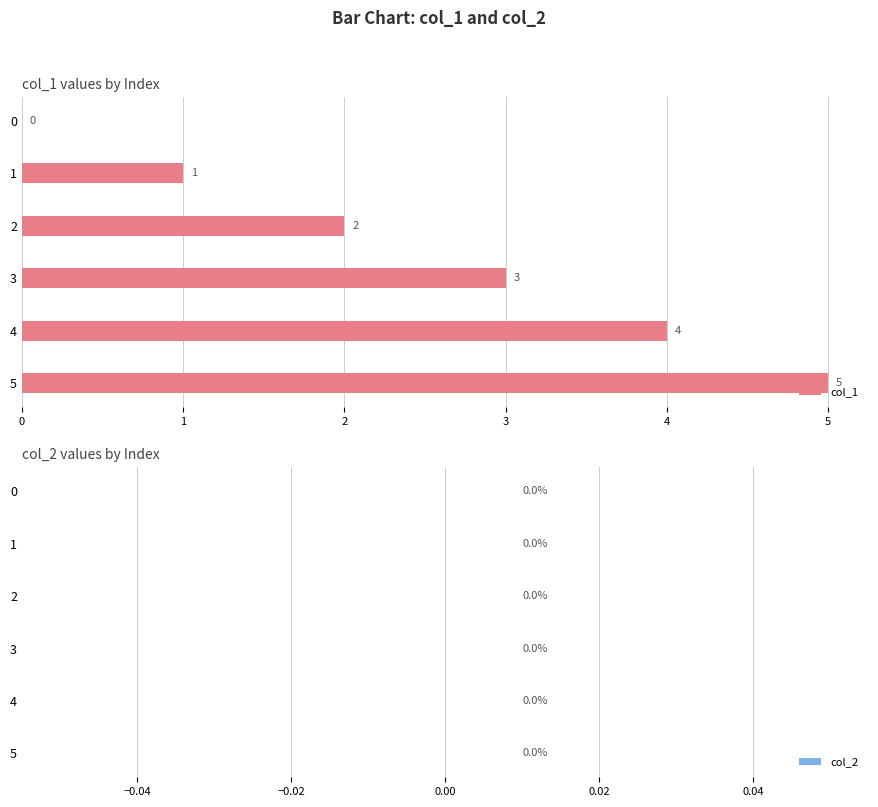

What value does the data have at 4?

4